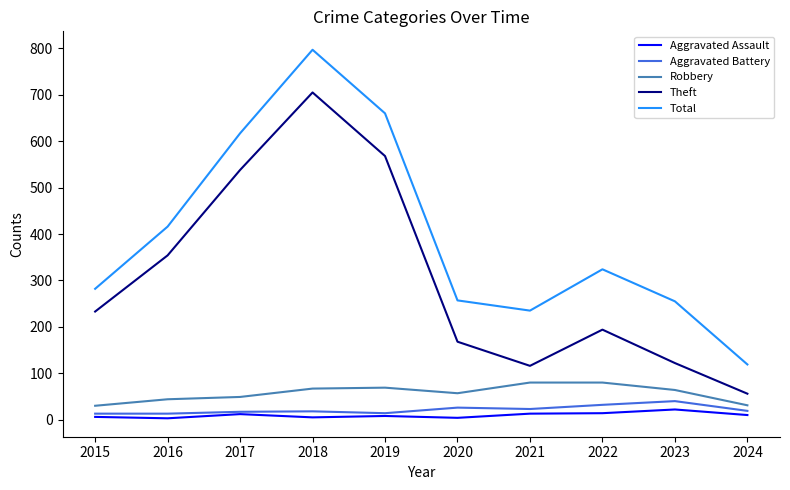

Which series has the widest spread of values?

Total